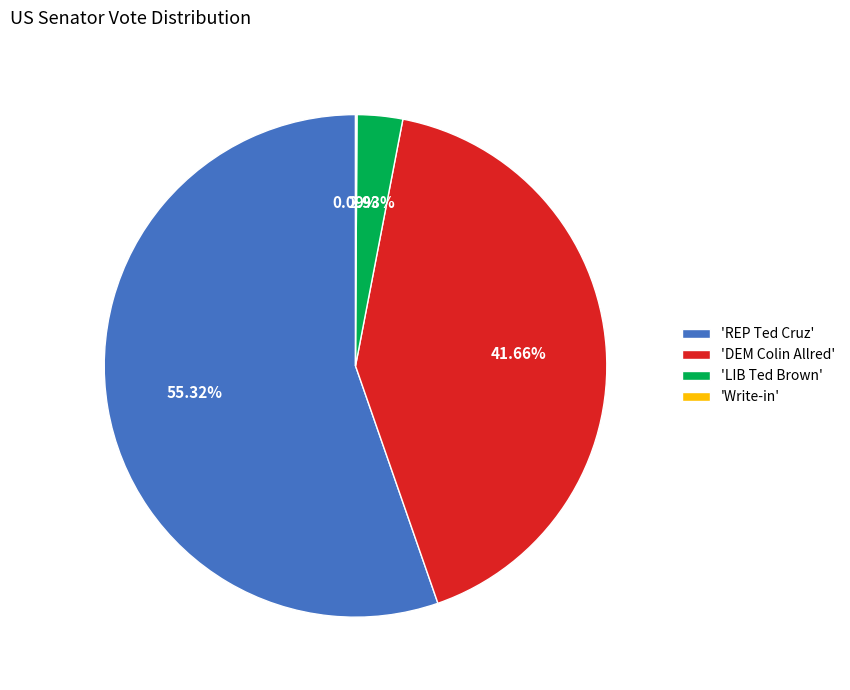

To the nearest percent, what is the difference between the largest and smallest slice percentages?

55%